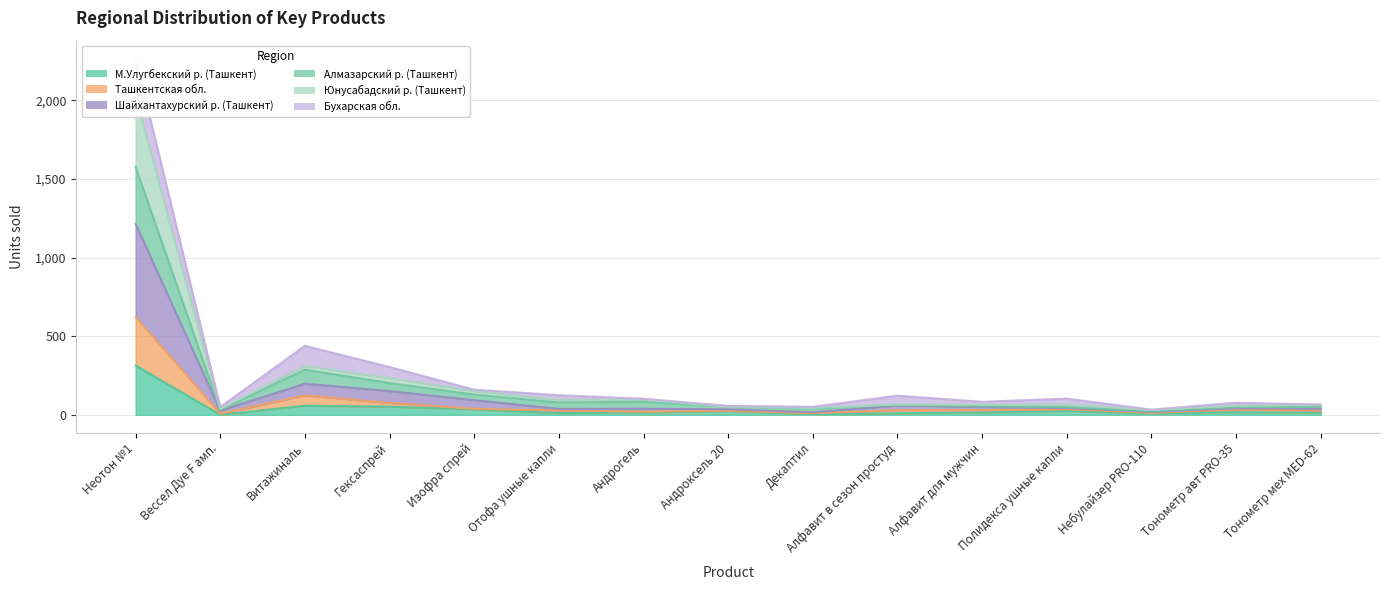

In Алмазарский р. (Ташкент), how many points are higher than both neighbors (excluding endpoints)?

3